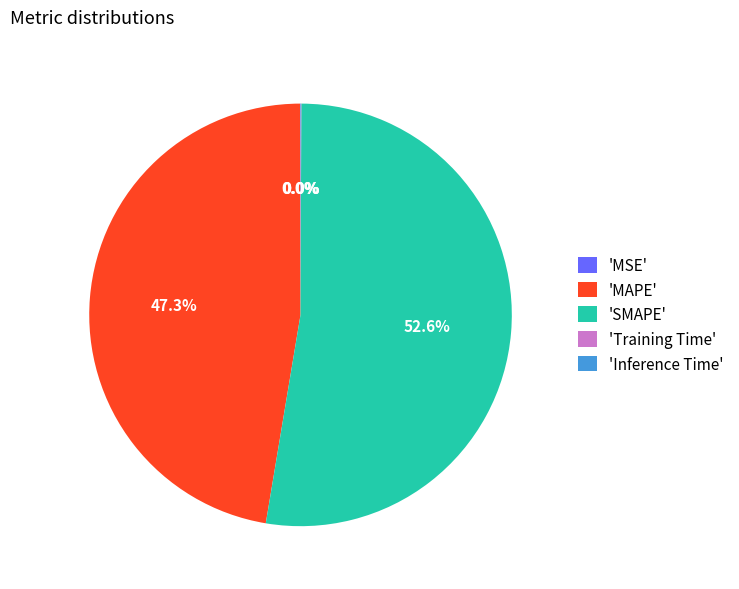

What is the ratio of the value at 'MAPE' to the value at 'SMAPE'?

0.9